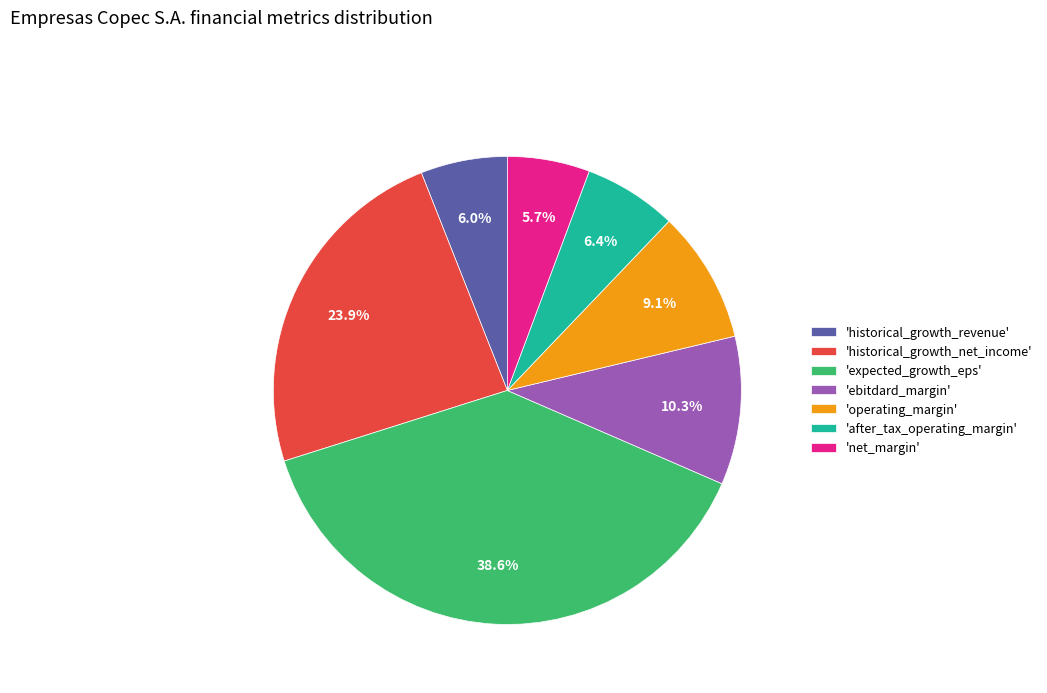

What is the total percentage of 'operating_margin' and 'historical_growth_revenue'?

15.1%